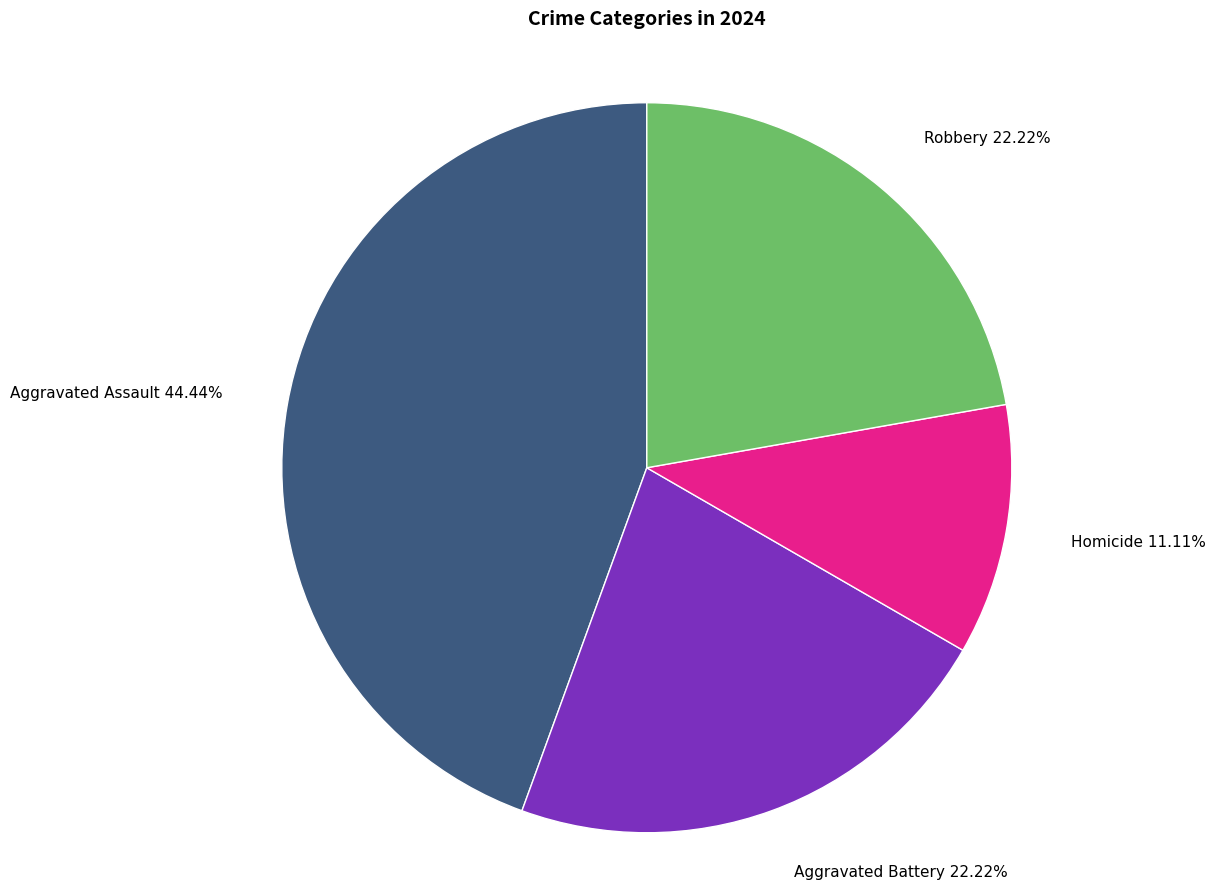

True or false: Aggravated Battery accounts for 30% of the total.

False